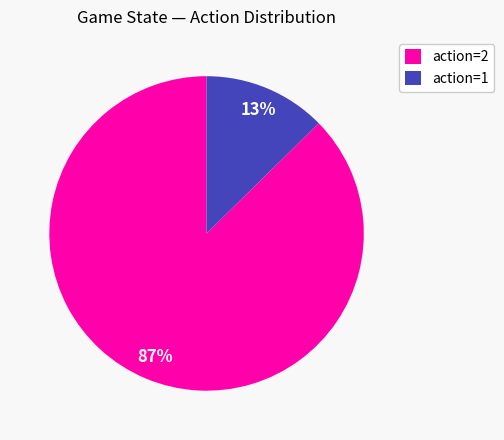

How many segments does this pie chart have?

2